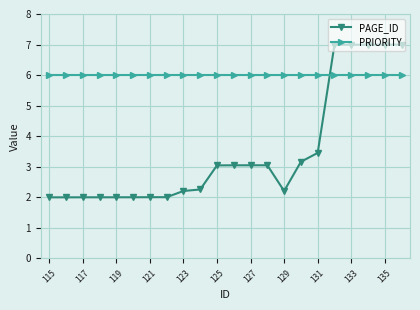

What is the sum of all PRIORITY values?

132.0